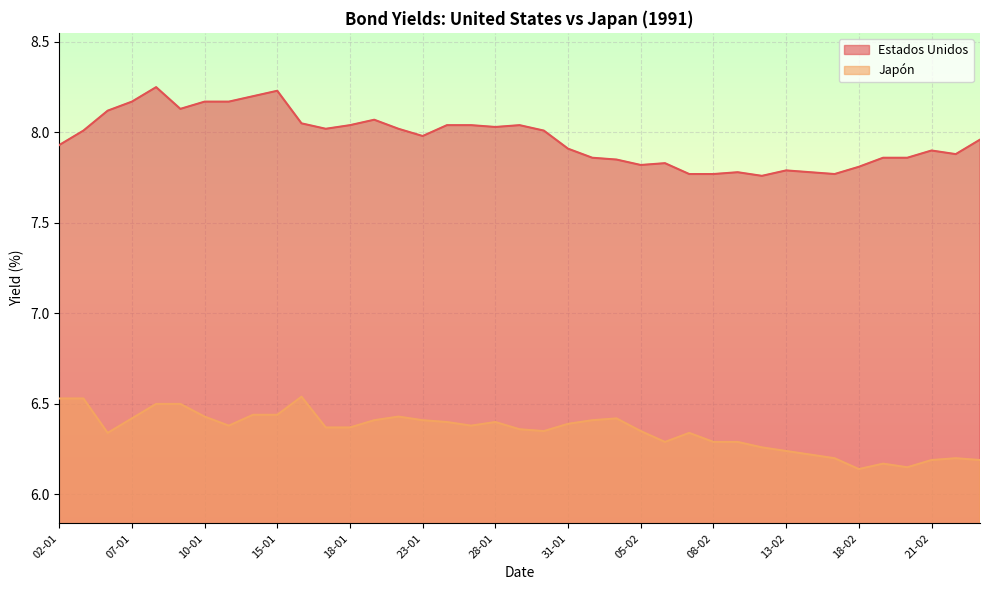

Reading left to right, what are all the values shown in this chart?

02-01=7.9	03-01=8.0	04-01=8.1	07-01=8.2	08-01=8.2	09-01=8.1	10-01=8.2	11-01=8.2	14-01=8.2	15-01=8.2	16-01=8.1	17-01=8.0	18-01=8.0	21-01=8.1	22-01=8.0	23-01=8.0	24-01=8.0	25-01=8.0	28-01=8.0	29-01=8.0	30-01=8.0	31-01=7.9	01-02=7.9	04-02=7.8	05-02=7.8	06-02=7.8	07-02=7.8	08-02=7.8	11-02=7.8	12-02=7.8	13-02=7.8	14-02=7.8	15-02=7.8	18-02=7.8	19-02=7.9	20-02=7.9	21-02=7.9	22-02=7.9	25-02=8.0